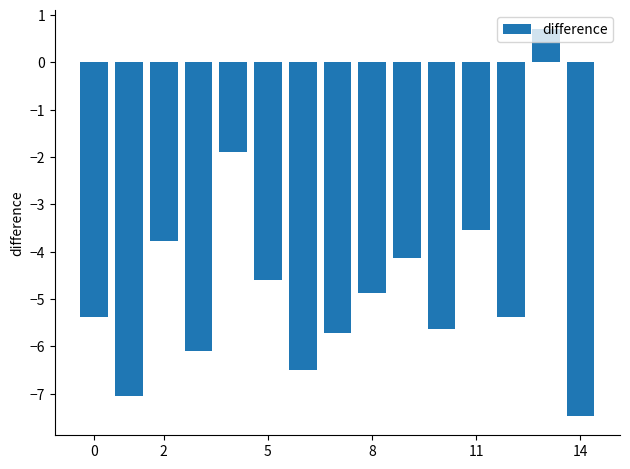

What is the difference between the second highest and minimum values?

5.6